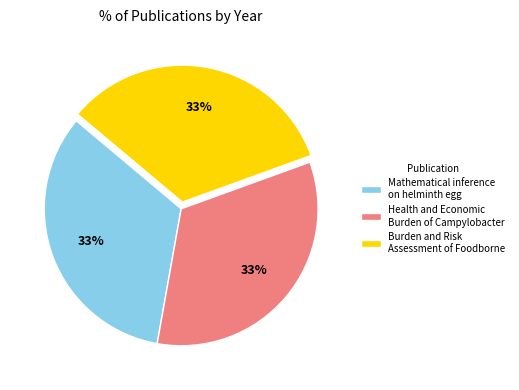

Is Health and Economic Burden of Campylobacter the majority of the pie?

No